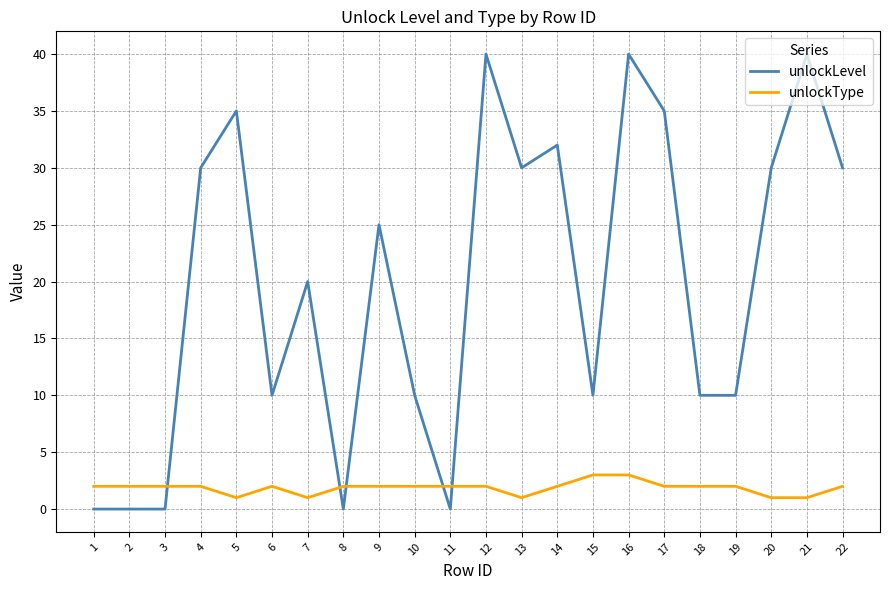

What is the sum of all unlockType values?

41